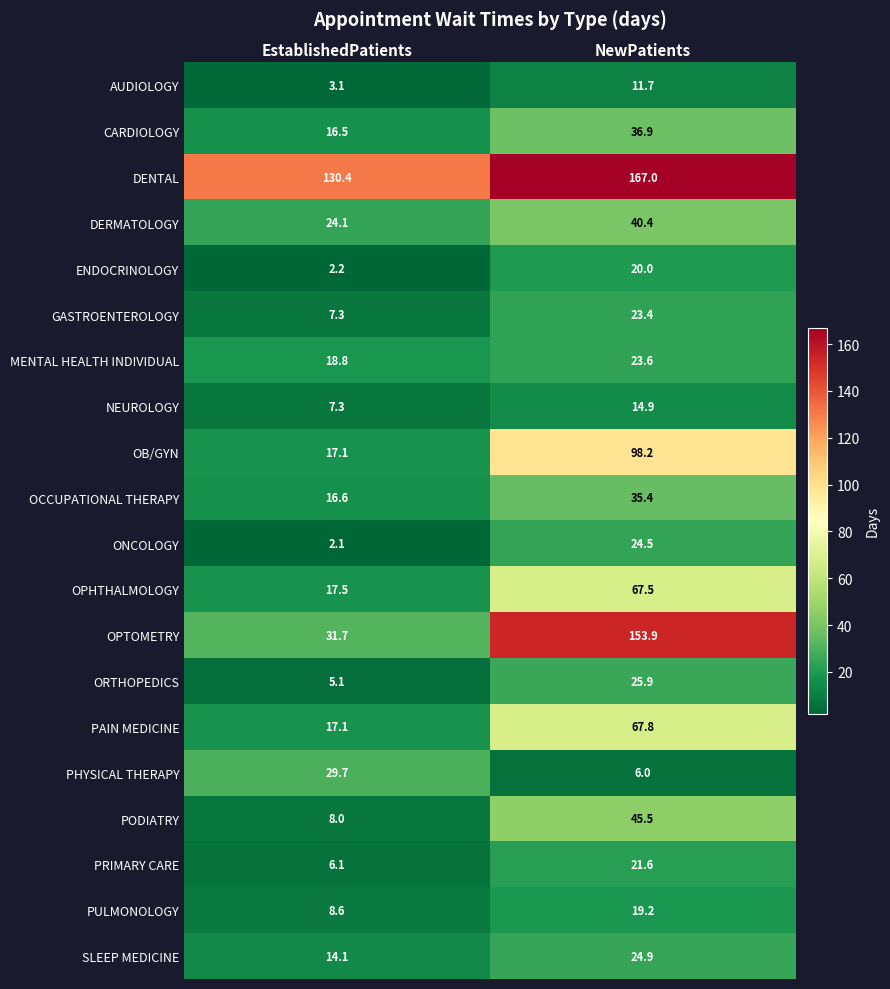

At which label is ORTHOPEDICS closest to 15?

EstablishedPatients